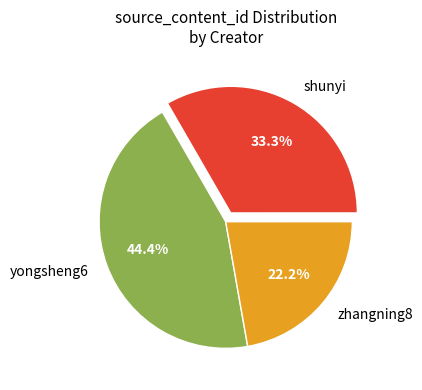

Does shunyi account for over 50% of the chart?

No